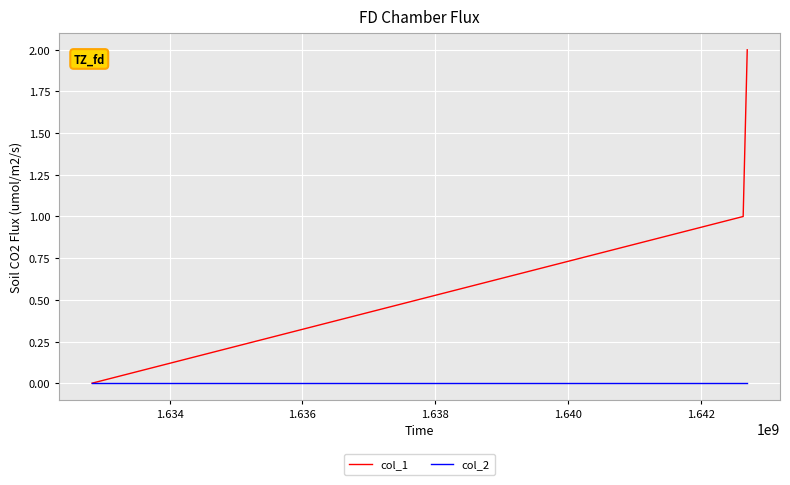

What are all the series names shown in the legend?

col_1, col_2